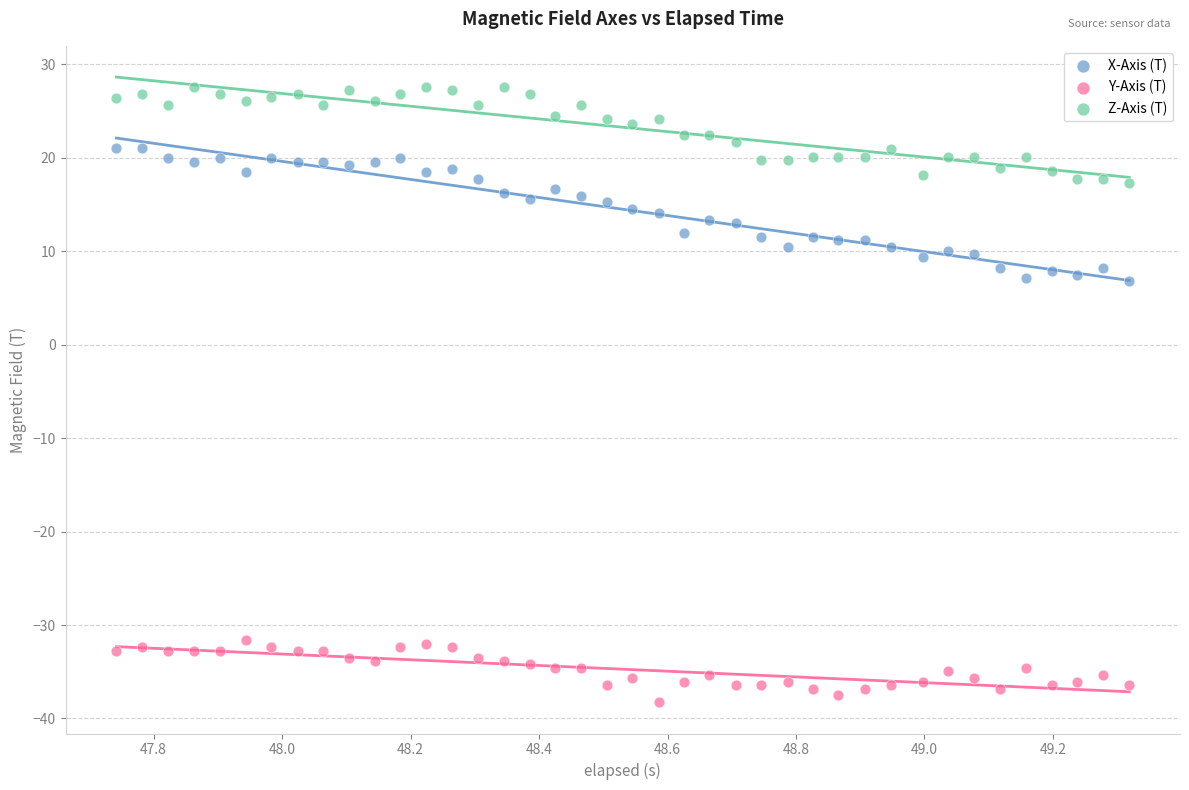

Which series reaches the minimum Y coordinate?

Y-Axis (T)